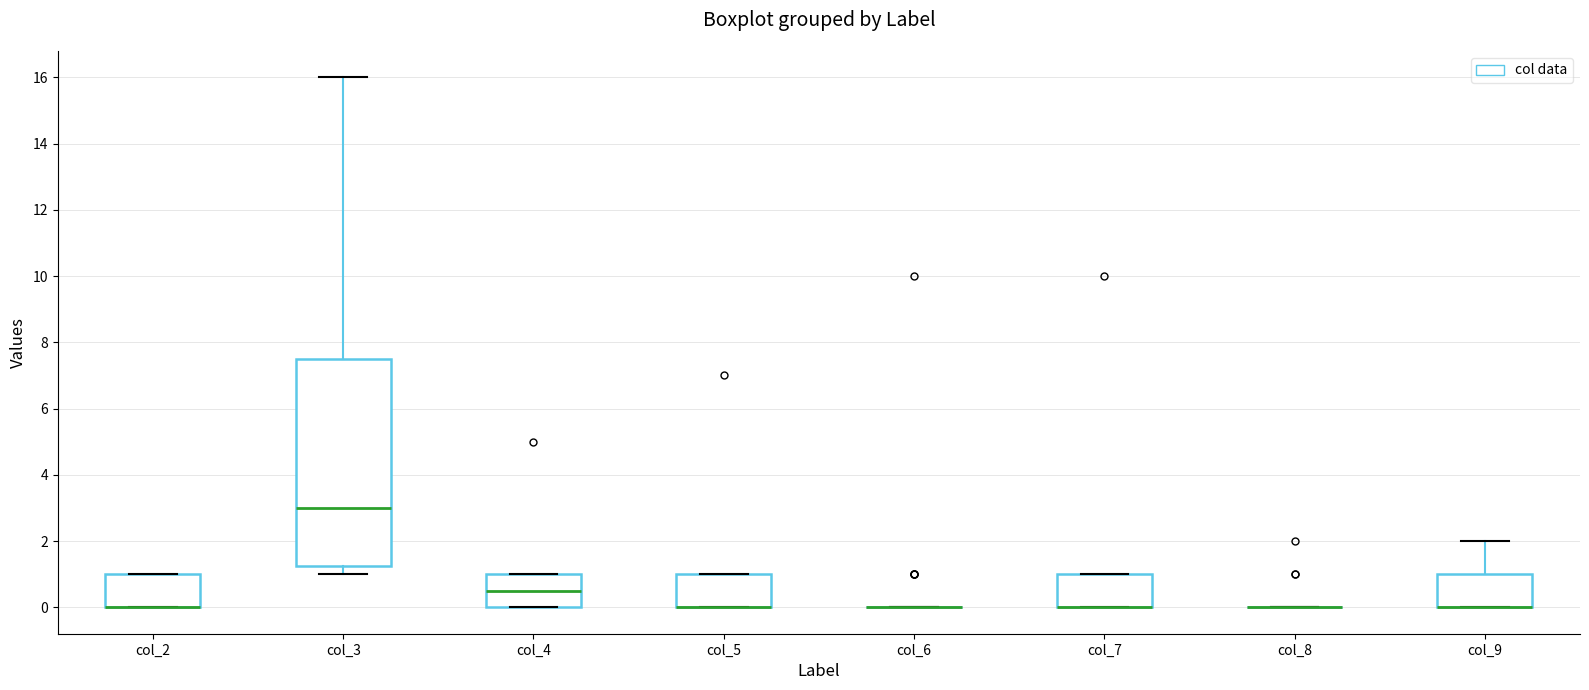

Where is the upper edge of the box for col_4 on the y-axis? The values are not printed on the chart, so give them approximately, as read against the axis.

1.0